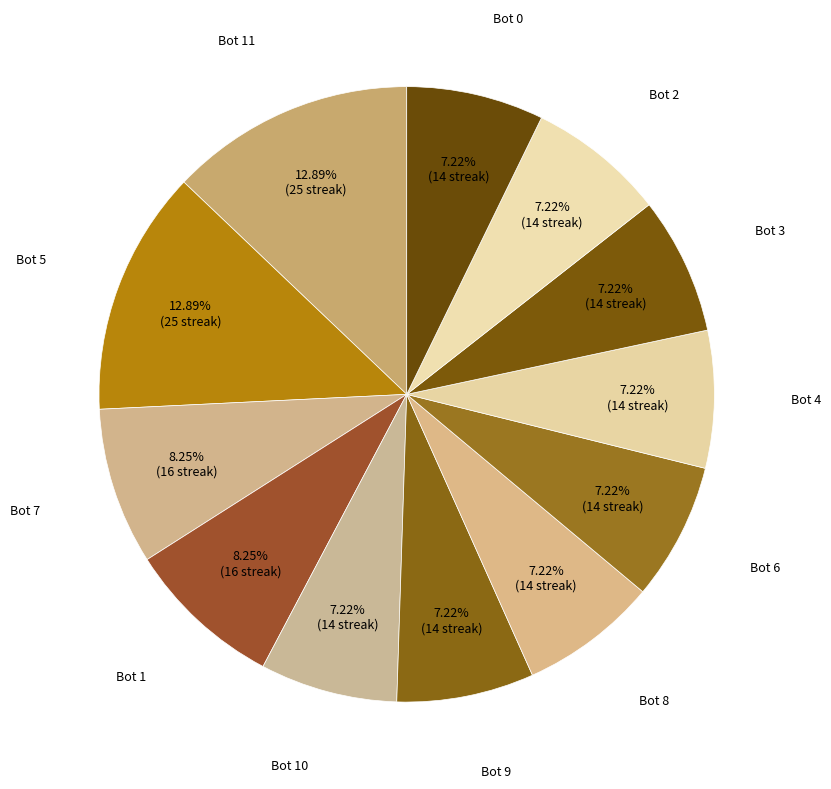

Which has a higher value, Bot 3 or Bot 5?

Bot 5